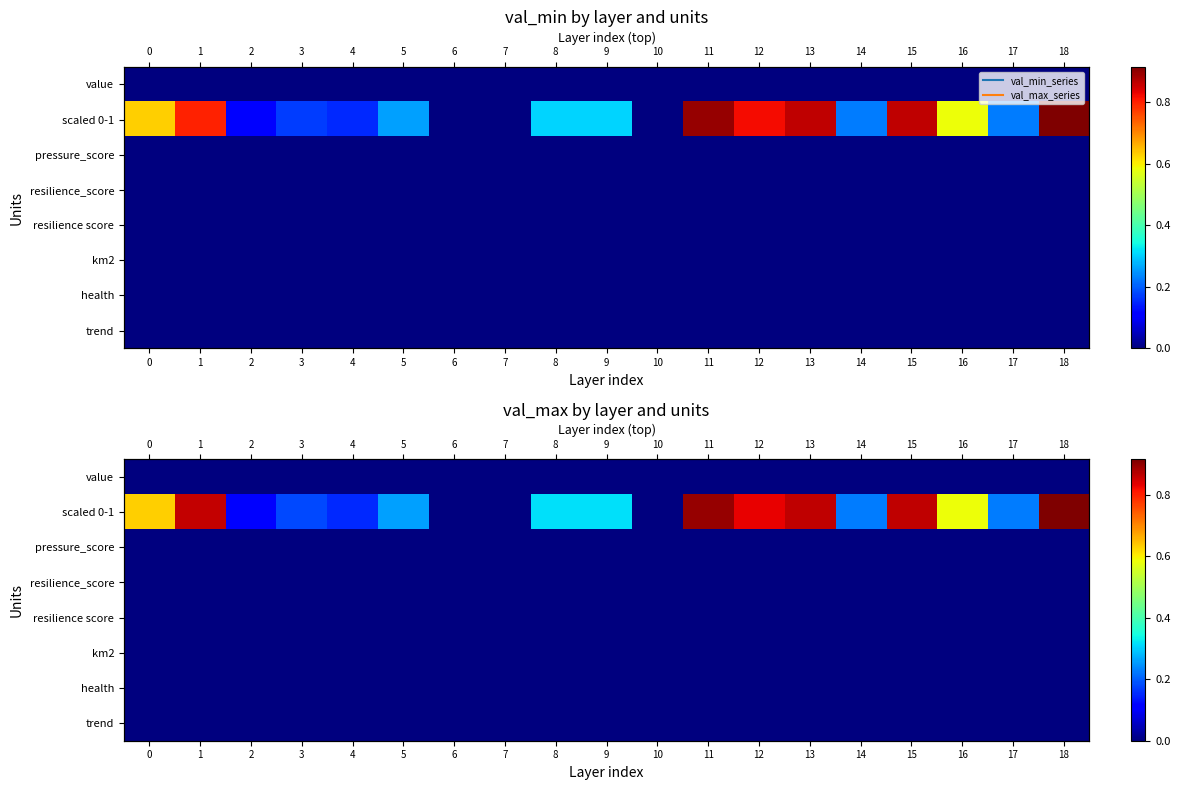

How many categories are shown in the chart?

19